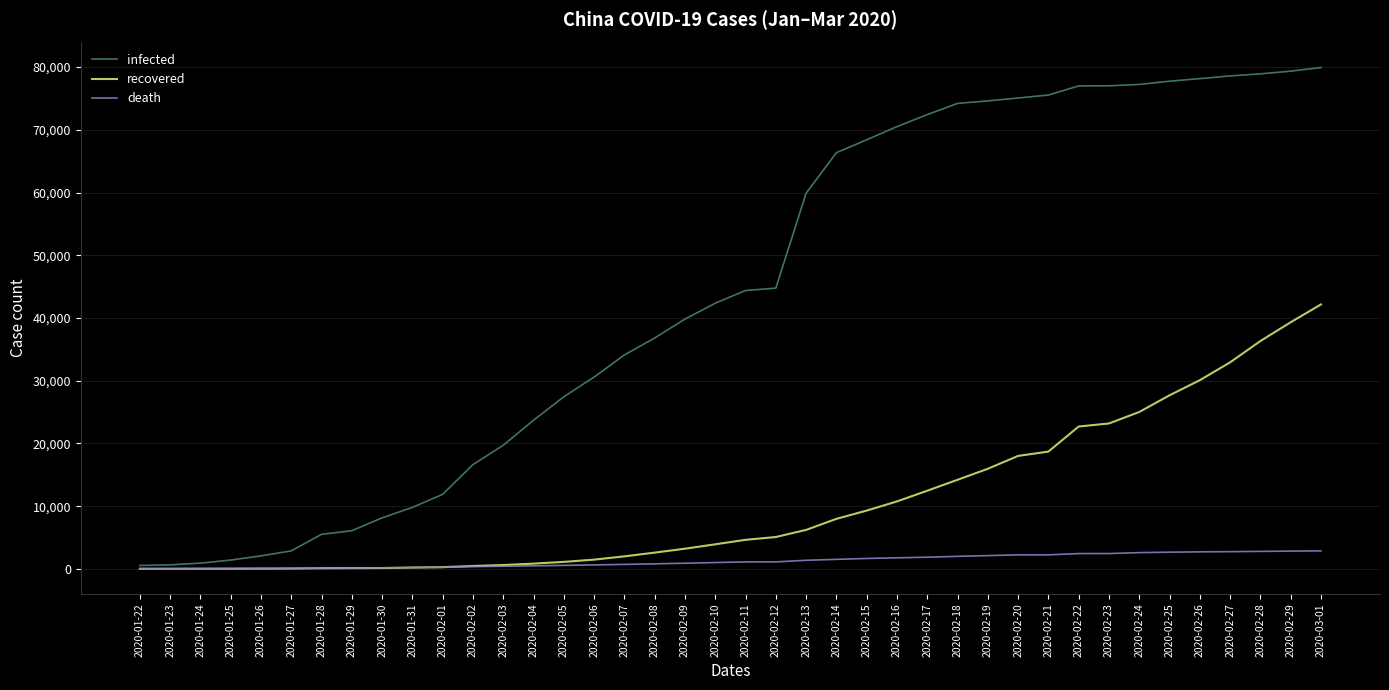

What position from the left is 2020-02-20?

30